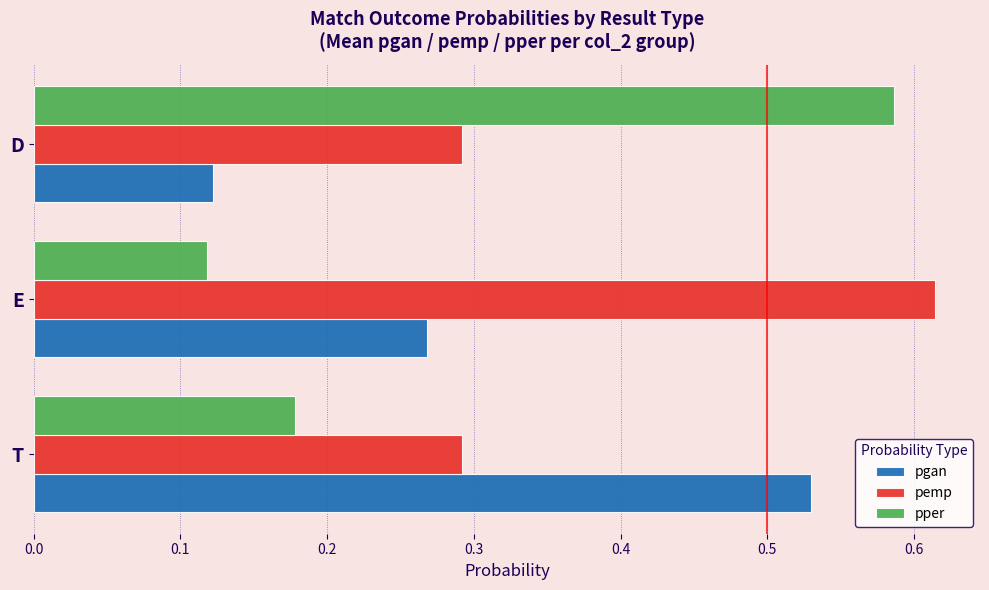

Is it true that pper equals 0.2 at D?

False